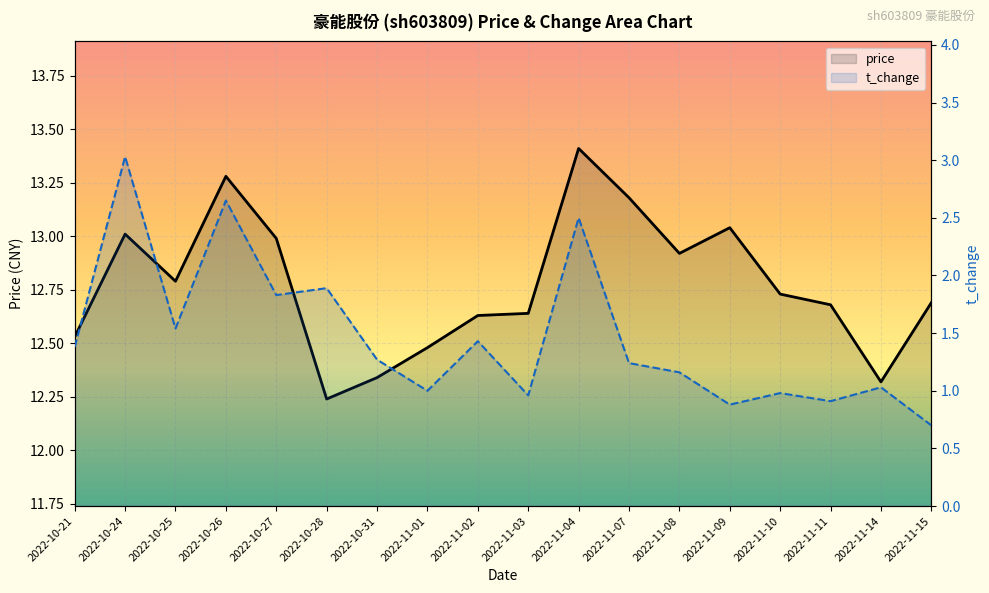

What is the maximum value for price?

13.4